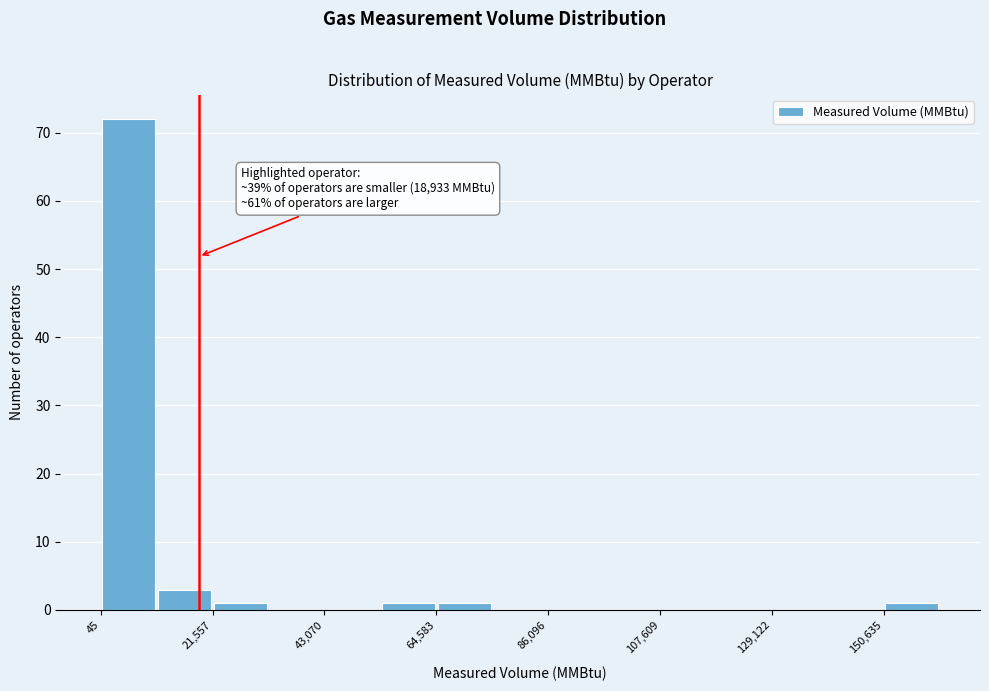

Around what value on the x-axis is the tallest bar? Give the approximate position of its centre, as read against the axis.

5000